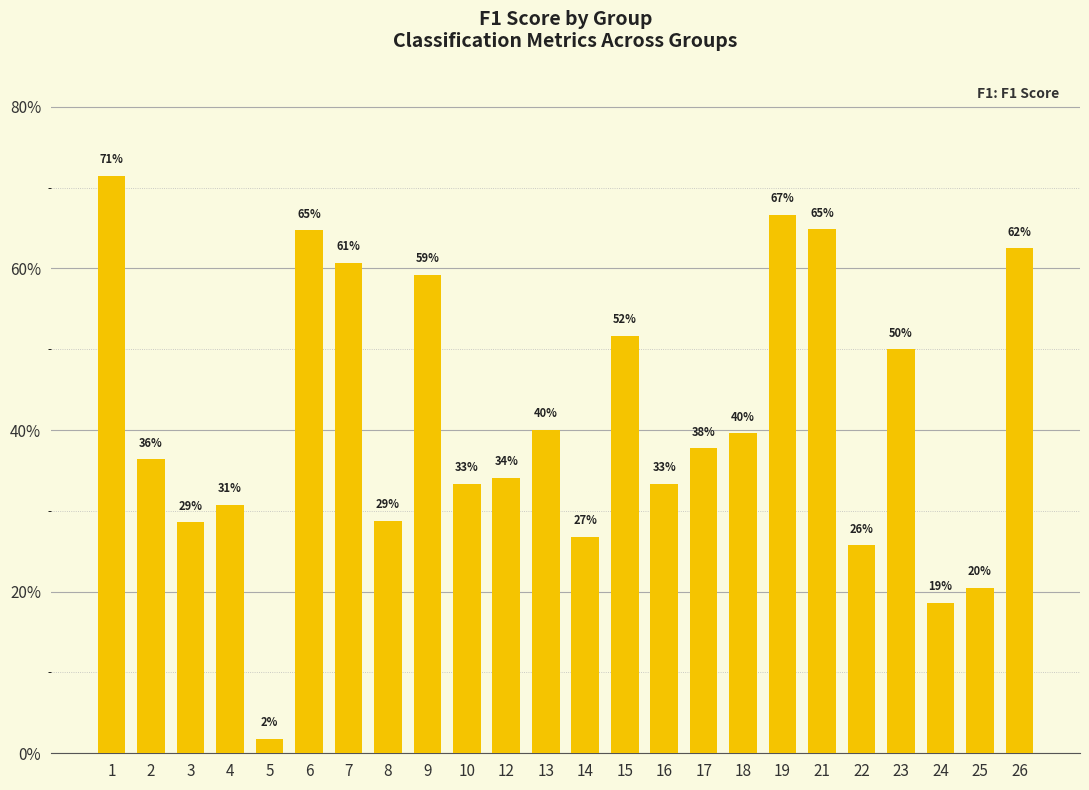

List the labels in order of value, smallest first.

5, 24, 25, 22, 14, 3, 8, 4, 10, 16, 12, 2, 17, 18, 13, 23, 15, 9, 7, 26, 6, 21, 19, 1